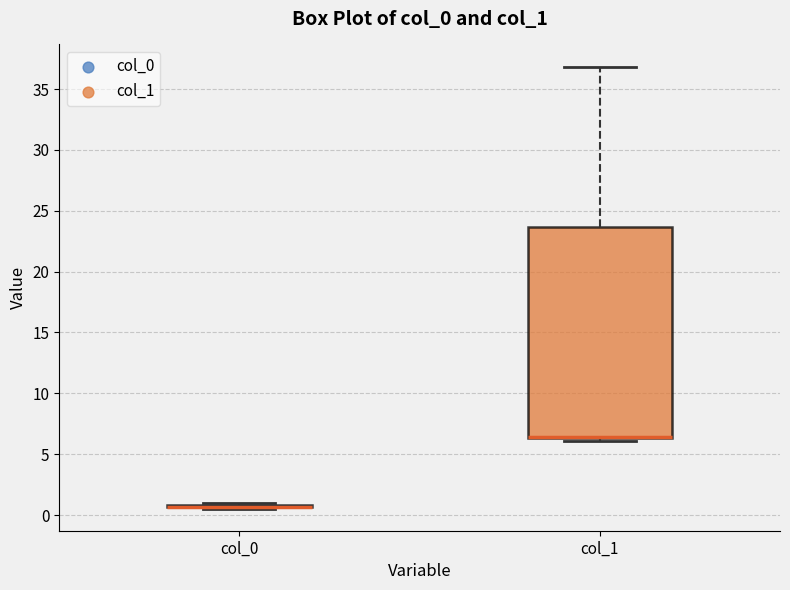

Where does the upper whisker of the box for col_1 end on the y-axis? The values are not printed on the chart, so give them approximately, as read against the axis.

37.0